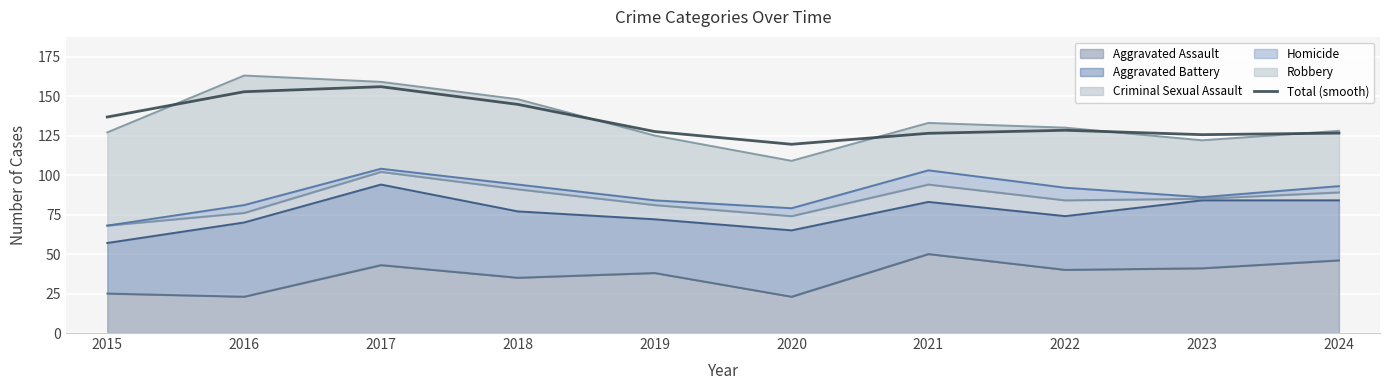

What is the value of the 4th point from the left?

144.7